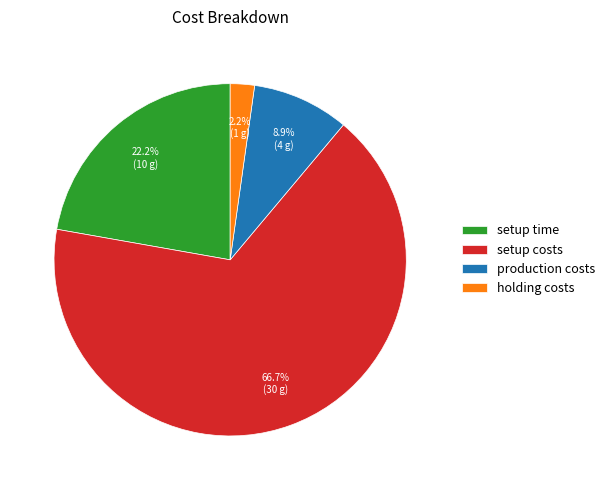

Between production costs and holding costs, which is larger?

production costs